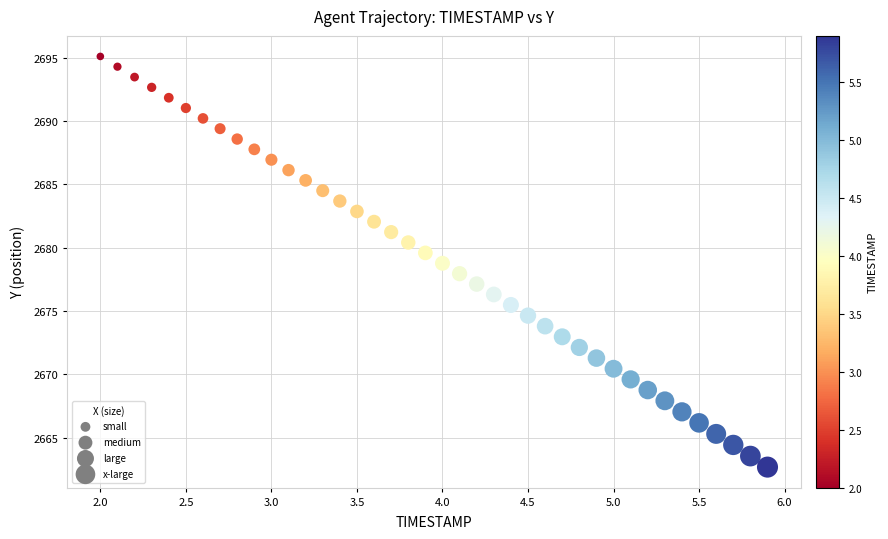

What is the range of Y values (max minus min)?

32.4